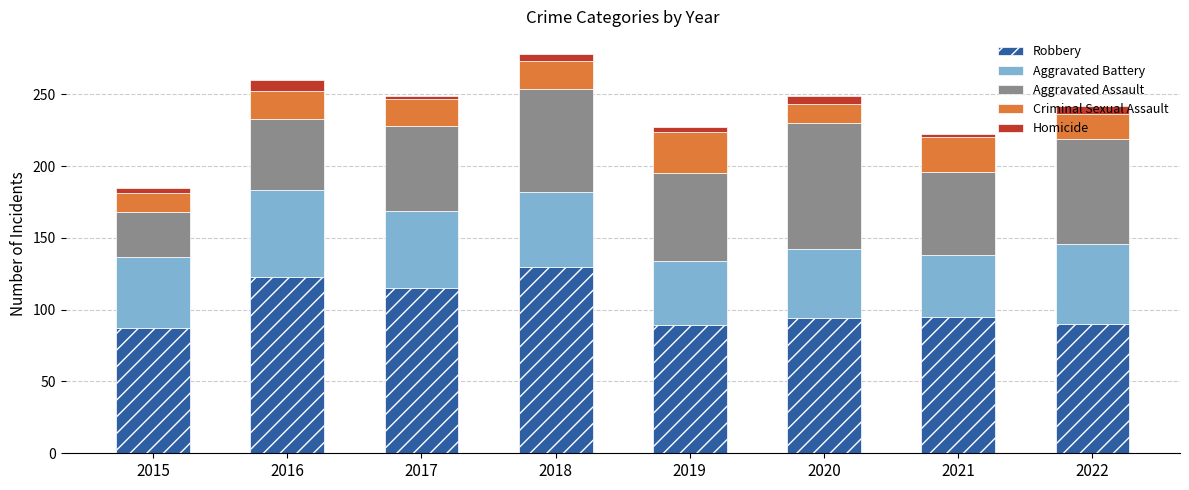

What is the average value of the Robbery series?

103